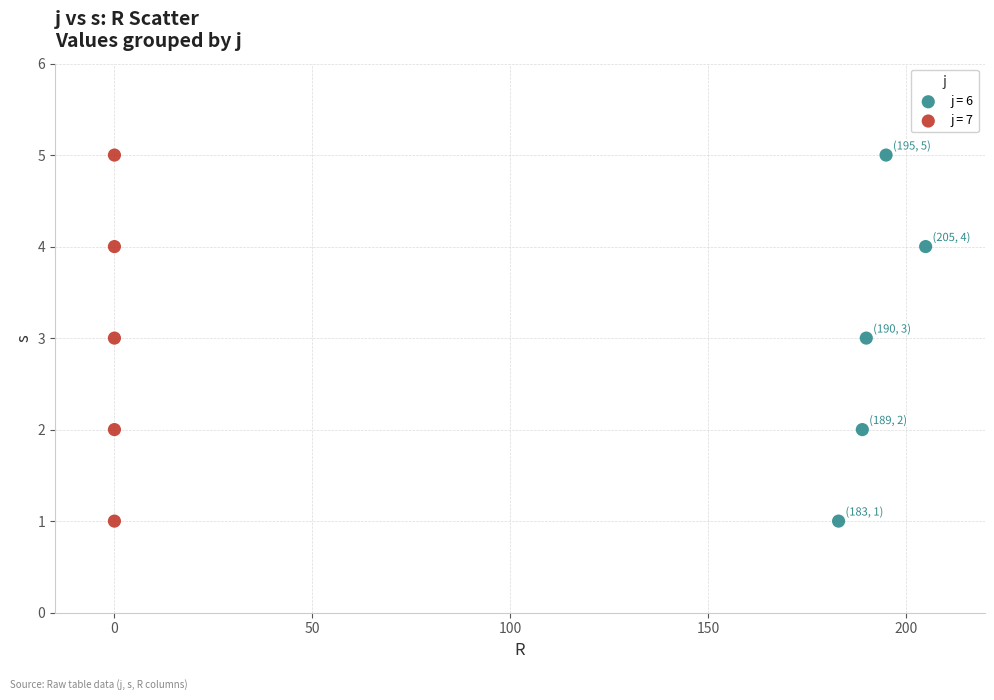

What are all the series names shown in the legend?

j = 6, j = 7